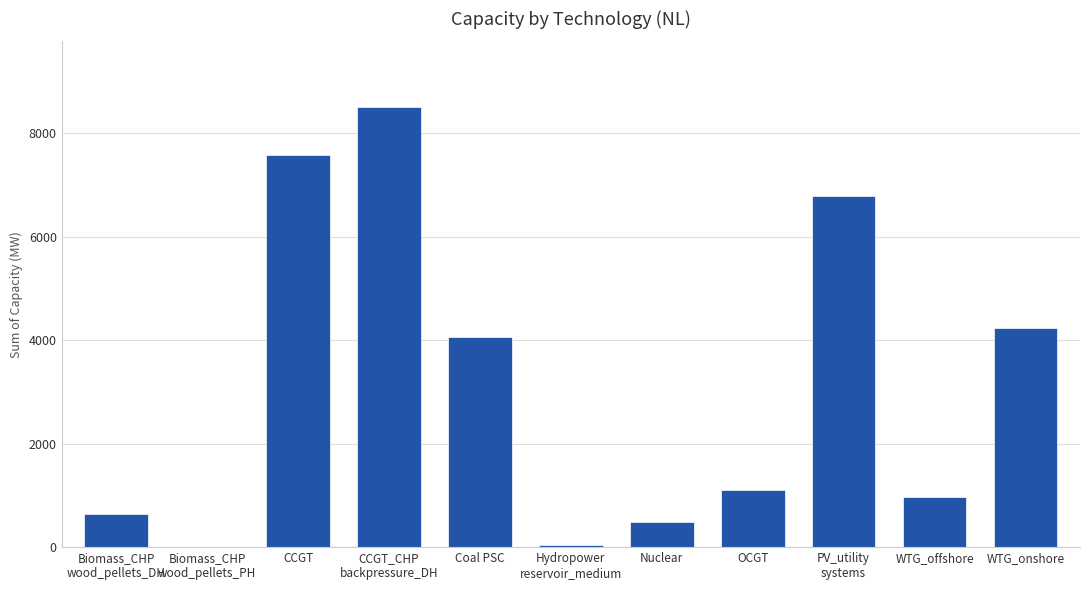

What value does the data have at OCGT?

1103.0